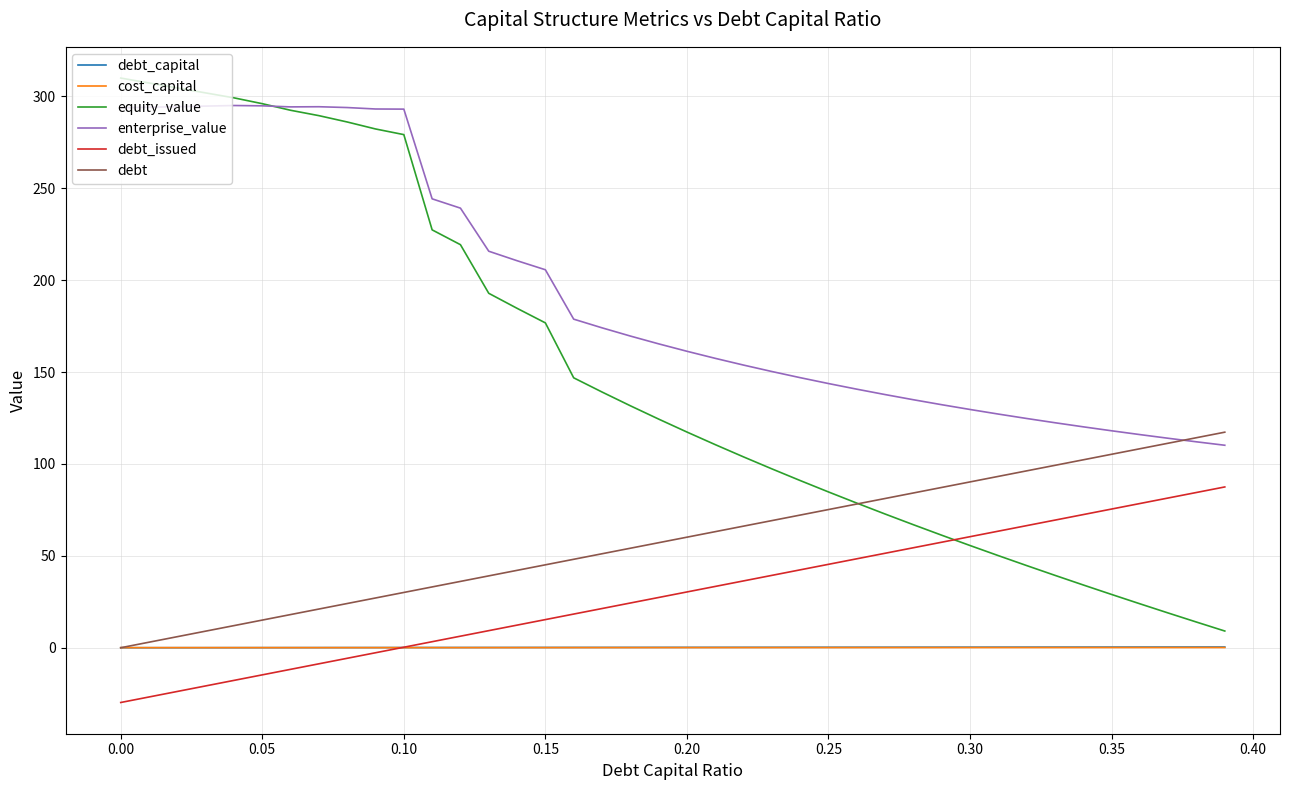

Which series has the largest range (max minus min)?

equity_value